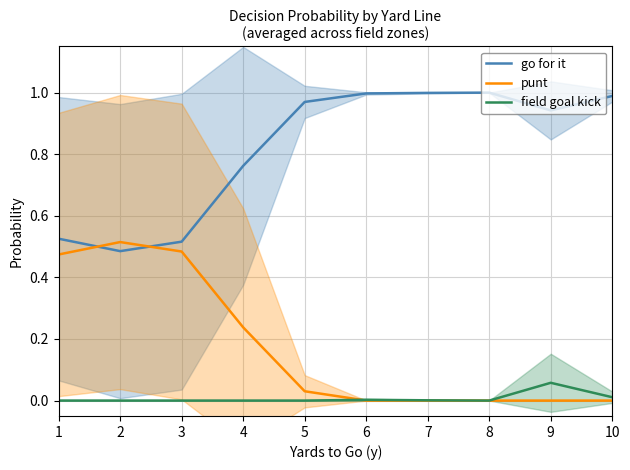

Reading left to right, what are all the values shown in this chart?

go for it: 1=0.5	2=0.5	3=0.5	4=0.8	5=1.0	6=1.0	7=1.0	8=1.0	9=0.9	10=1.0
punt: 1=0.5	2=0.5	3=0.5	4=0.2	5=0.0	6=0.0	7=0.0	8=0.0	9=0.0	10=0.0
field goal kick: 1=0.0	2=0.0	3=0.0	4=0.0	5=0.0	6=0.0	7=0.0	8=0.0	9=0.1	10=0.0